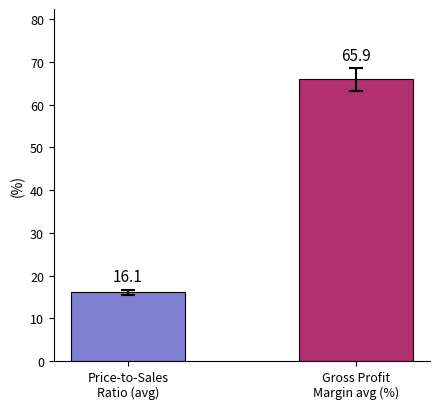

What is the maximum value shown in the chart?

65.9